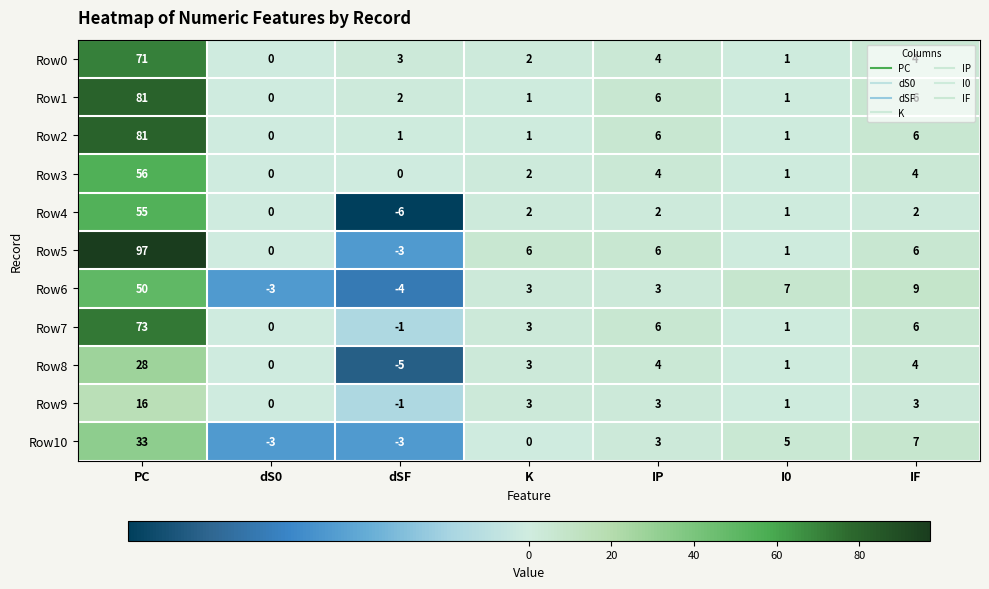

How many categories are shown in the chart?

7